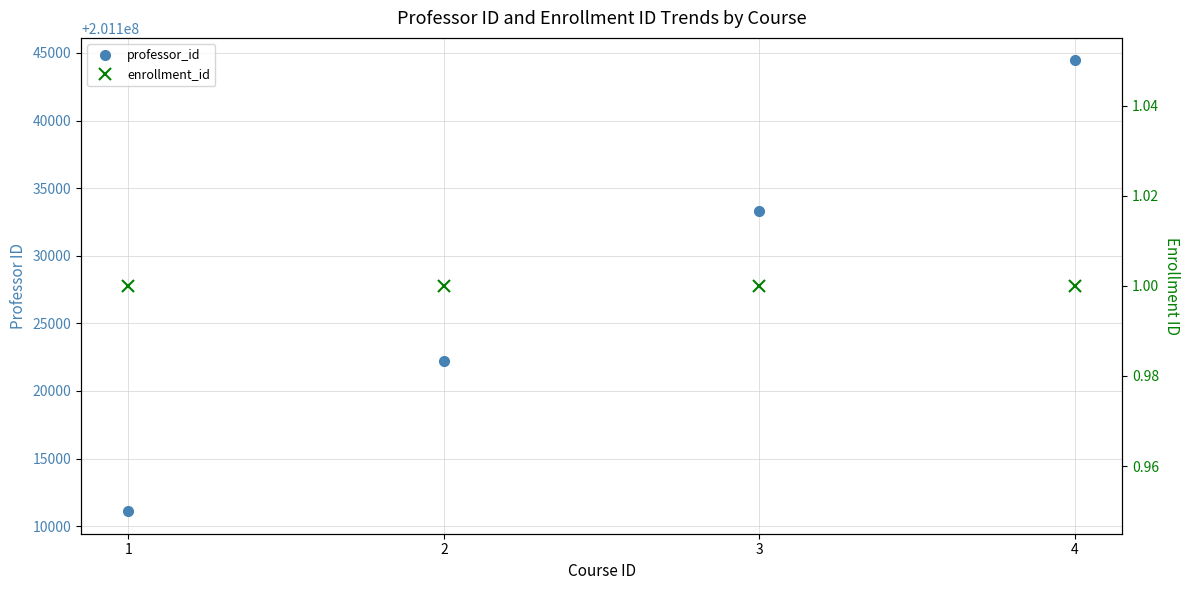

Which category has the lowest value across all series?

1